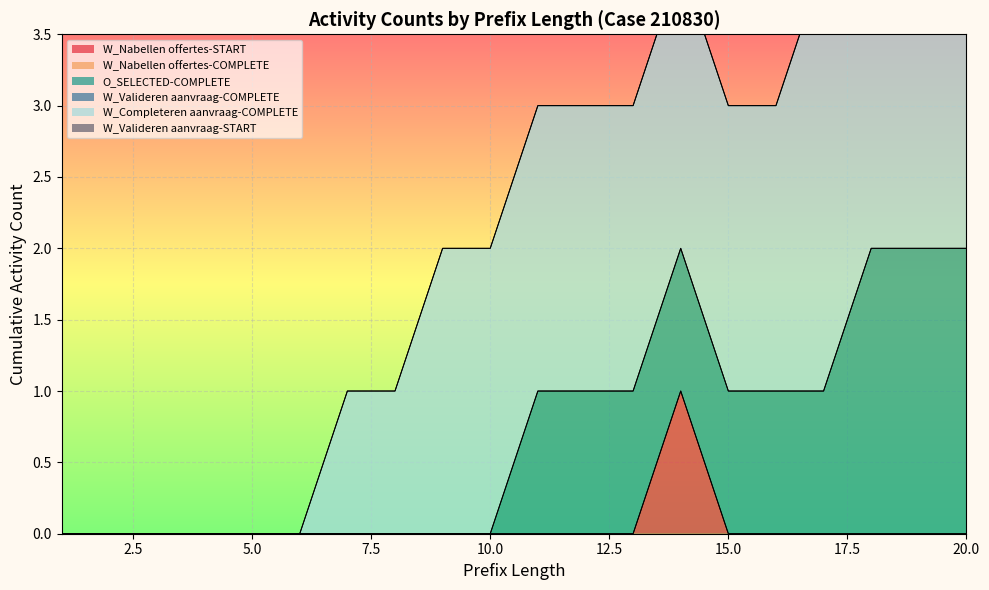

Reading left to right, extract all data points from this chart.

W_Nabellen offertes-START: 0	0	0	0	0	0	0	0	0	0	0	0	0	1	0	0	0	0	0	0
W_Nabellen offertes-COMPLETE: 0	0	0	0	0	0	0	0	0	0	0	0	0	0	0	0	0	0	0	0
O_SELECTED-COMPLETE: 0	0	0	0	0	0	0	0	0	0	1	1	1	1	1	1	1	2	2	2
W_Valideren aanvraag-COMPLETE: 0	0	0	0	0	0	0	0	0	0	0	0	0	0	0	0	0	0	0	0
W_Completeren aanvraag-COMPLETE: 0	0	0	0	0	0	1	1	2	2	2	2	2	2	2	2	3	3	3	3
W_Valideren aanvraag-START: 0	0	0	0	0	0	0	0	0	0	0	0	0	0	0	0	0	0	0	0